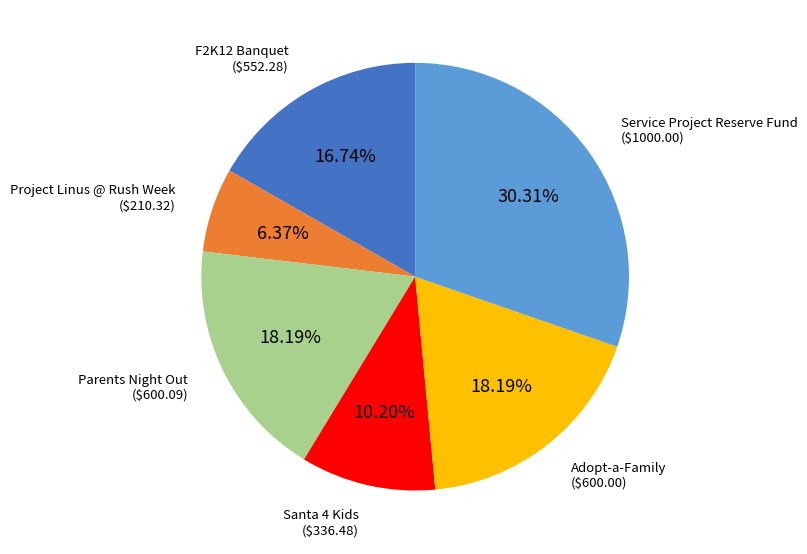

Is there a majority slice in this chart?

No